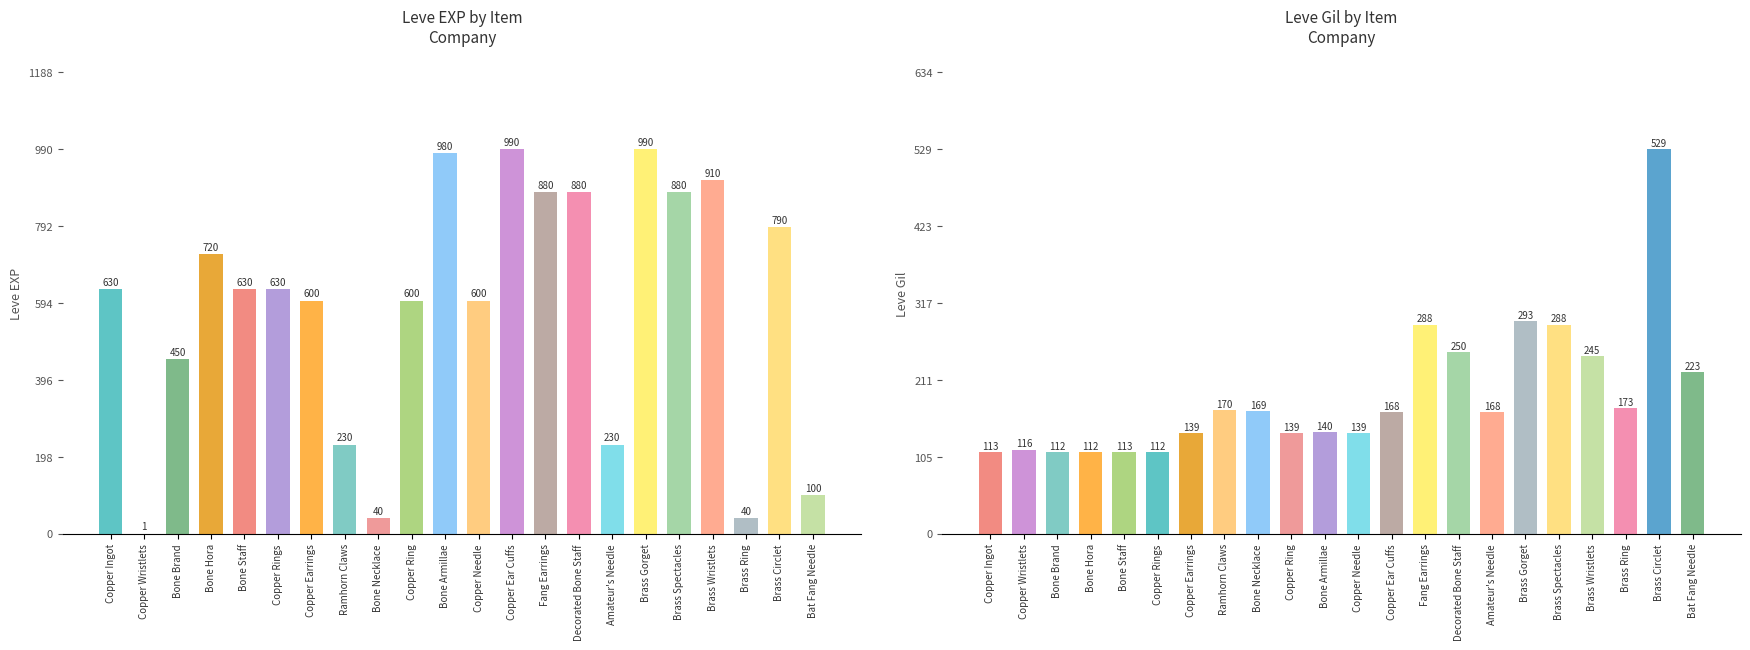

How many data points does each series have?

22